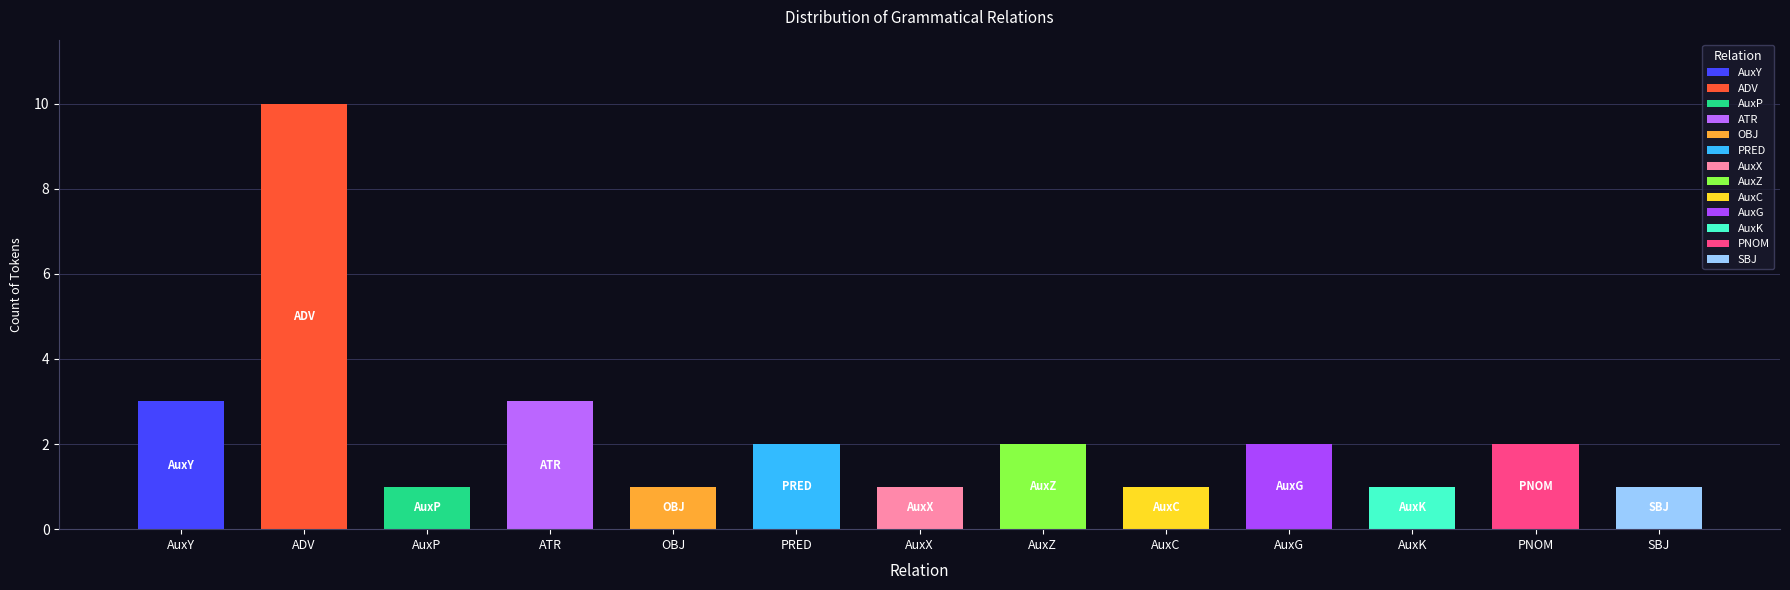

Rank the categories by value from lowest to highest.

AuxP, OBJ, AuxX, AuxC, AuxK, SBJ, PRED, AuxZ, AuxG, PNOM, AuxY, ATR, ADV